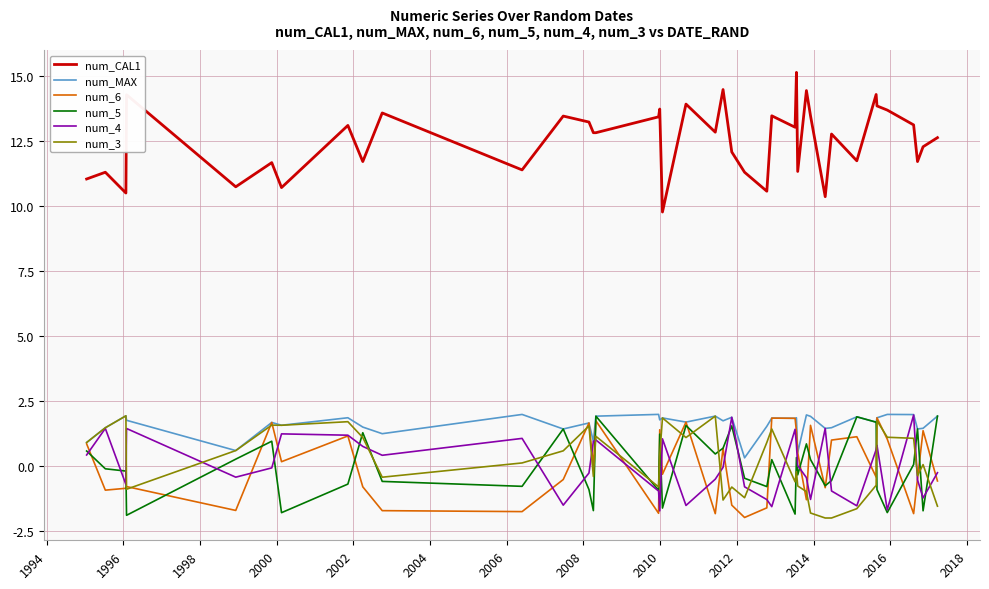

True or false: num_CAL1 and num_6 cross at least once.

False